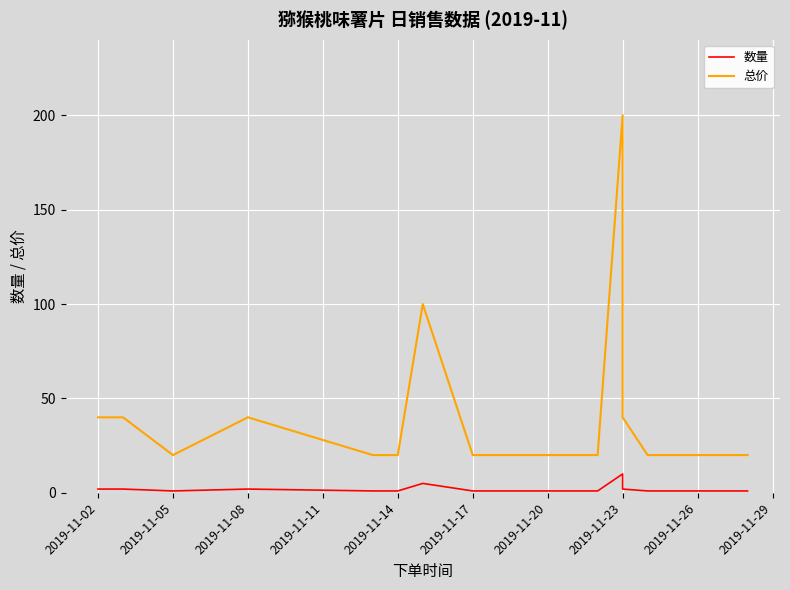

What are all the series names shown in the legend?

数量, 总价